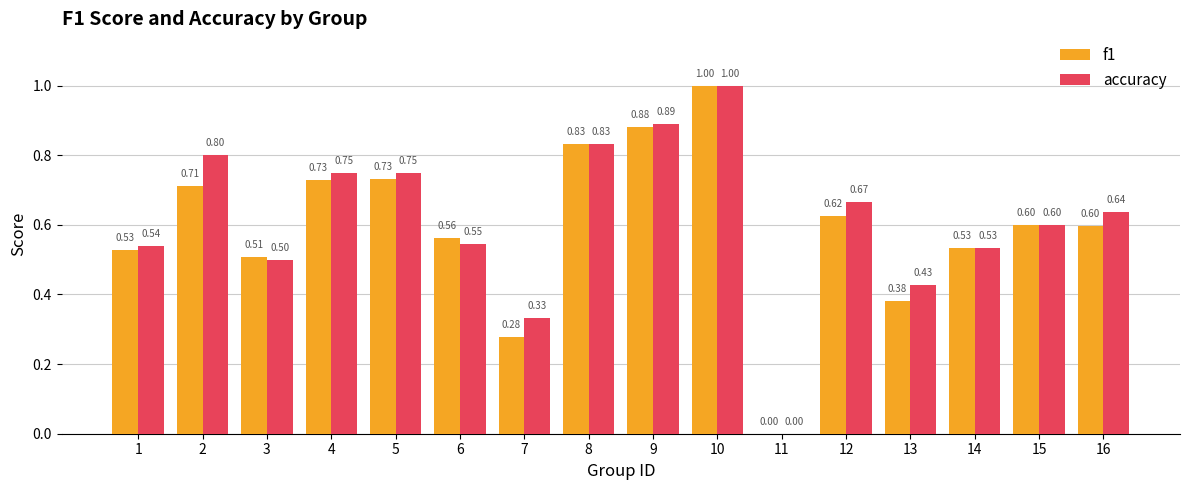

Between 4 and 14, which series saw the biggest shift?

accuracy